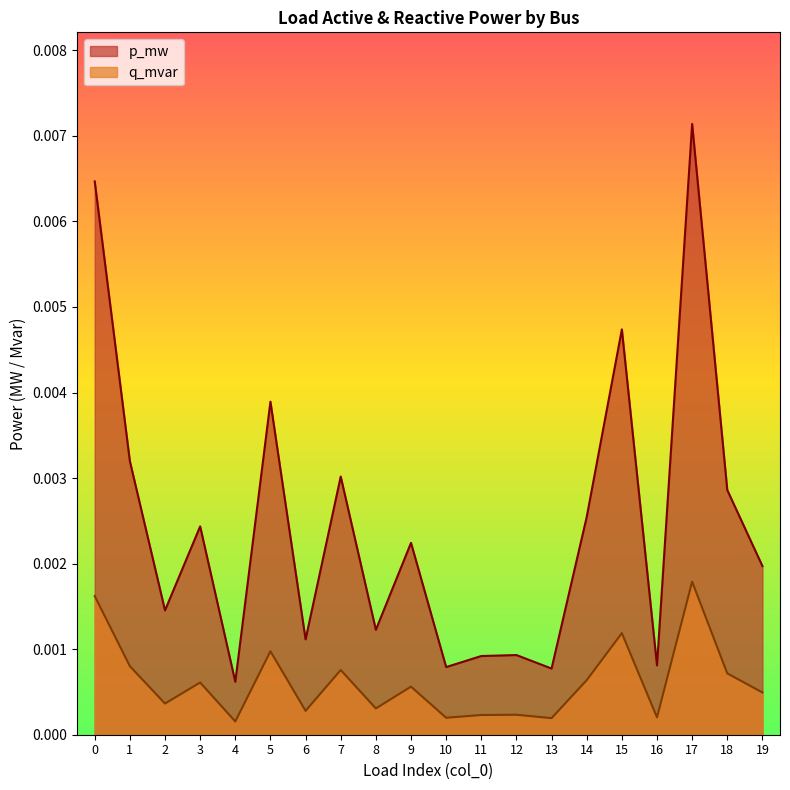

List the series in order of their overall mean, highest first.

p_mw, q_mvar